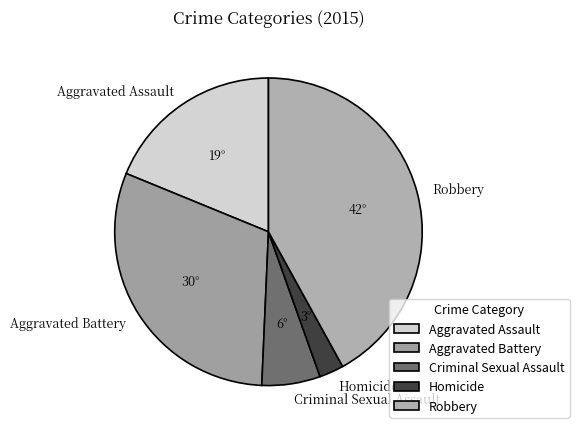

Does Aggravated Battery account for over 50% of the chart?

No